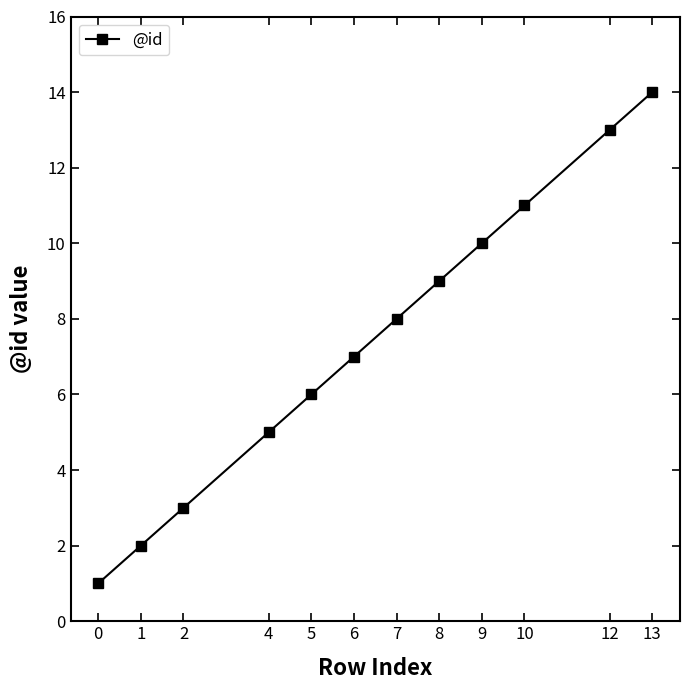

List the labels in order of value, smallest first.

0, 1, 2, 4, 5, 6, 7, 8, 9, 10, 12, 13